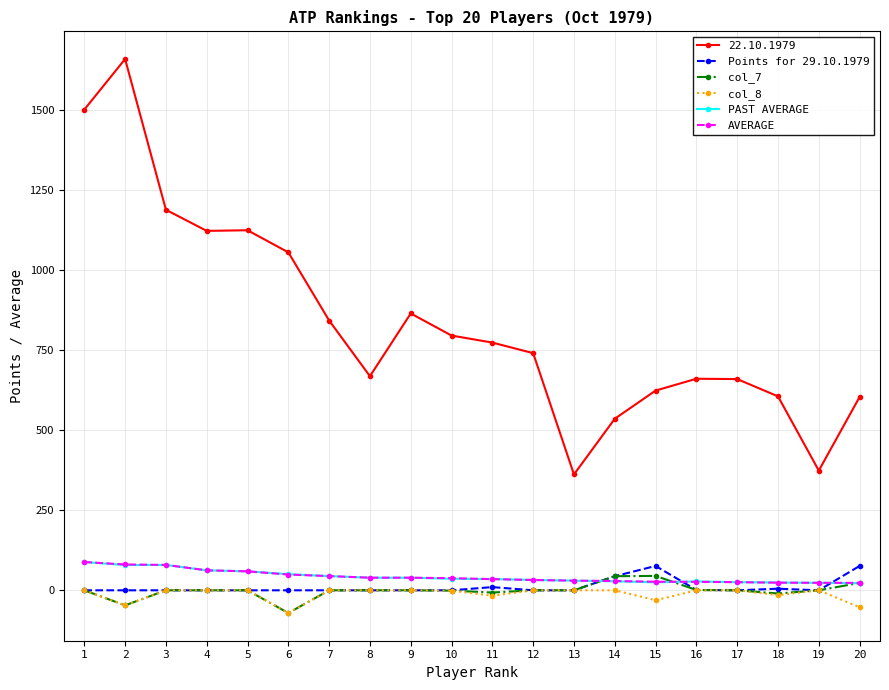

Is the value of PAST AVERAGE at 3 greater than the value of col_7 at 20?

Yes